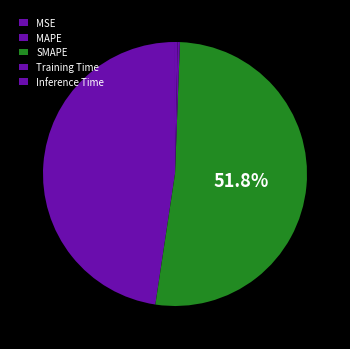

Count the number of slices in the pie.

5